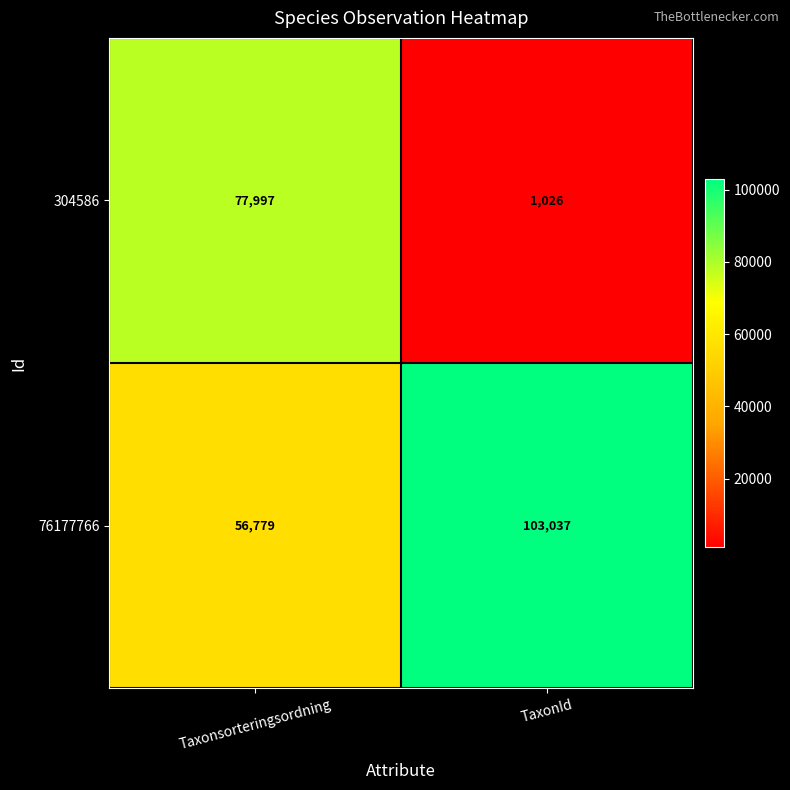

How many categories are shown in the chart?

2